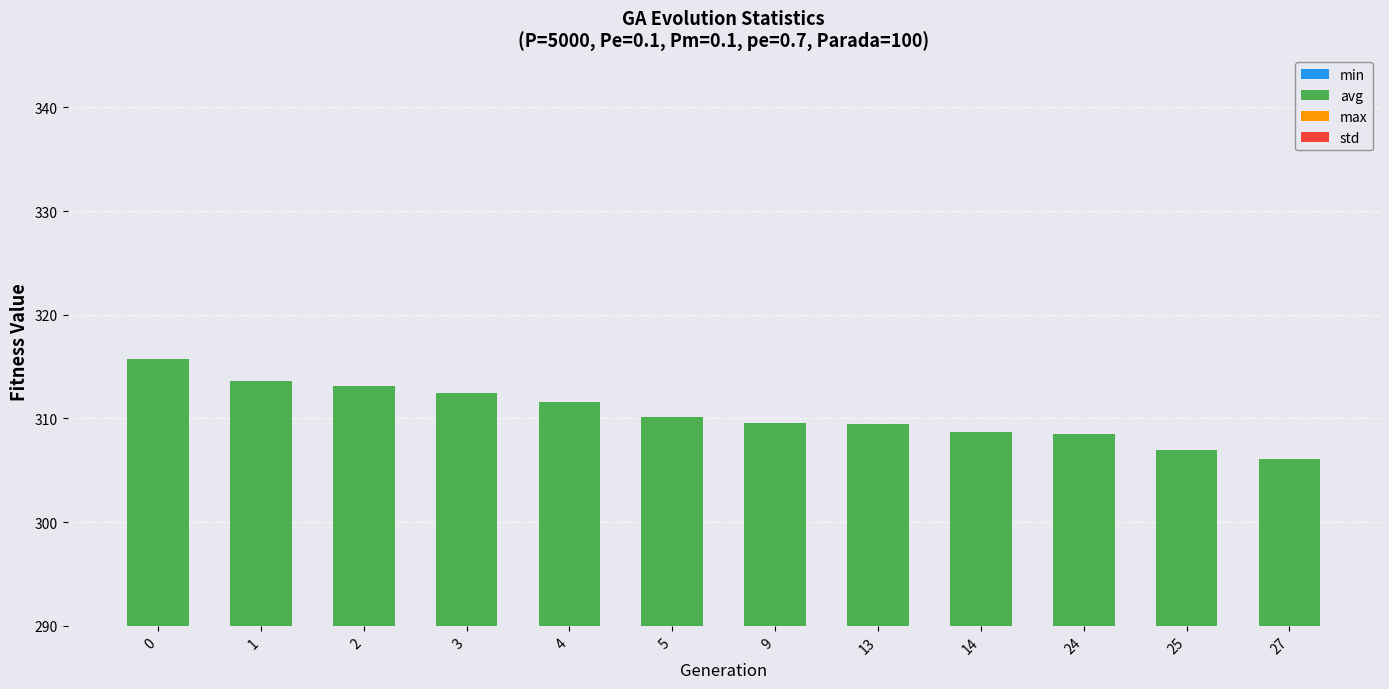

What are all the series names shown in the legend?

min, avg, max, std